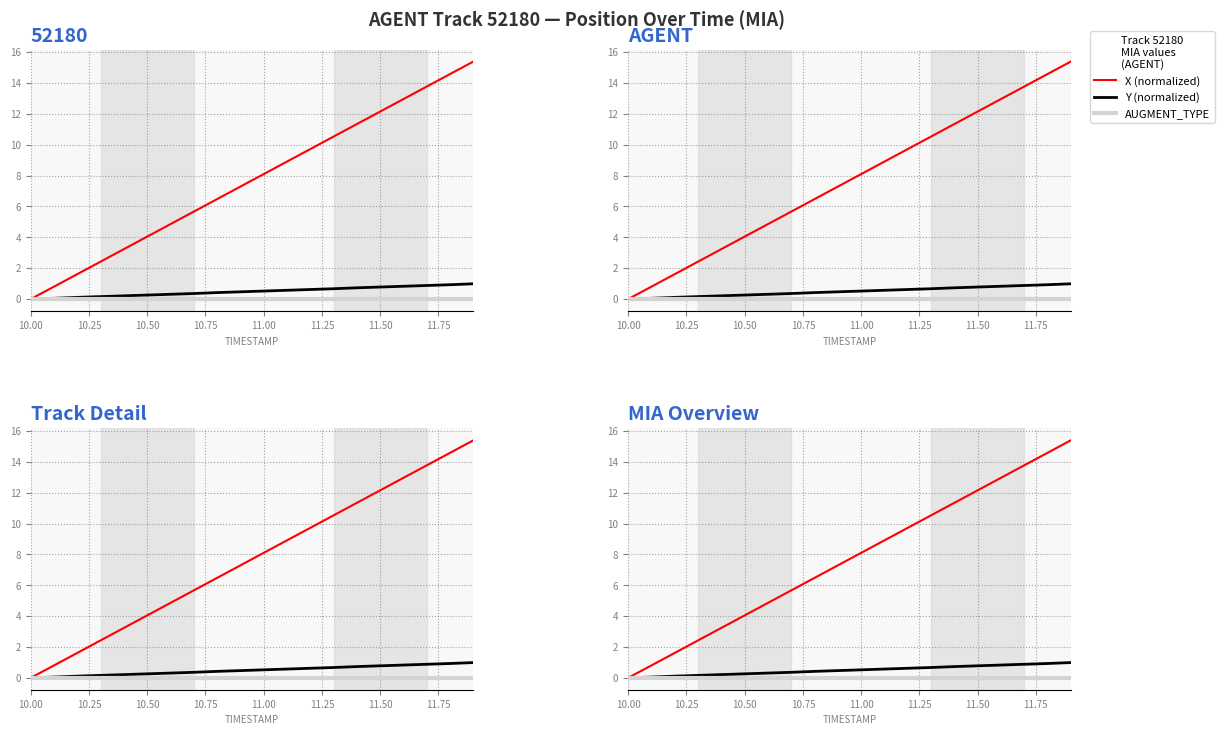

Is the value of AUGMENT_TYPE at 15 greater than the value of Y (normalized) at 10.50?

No